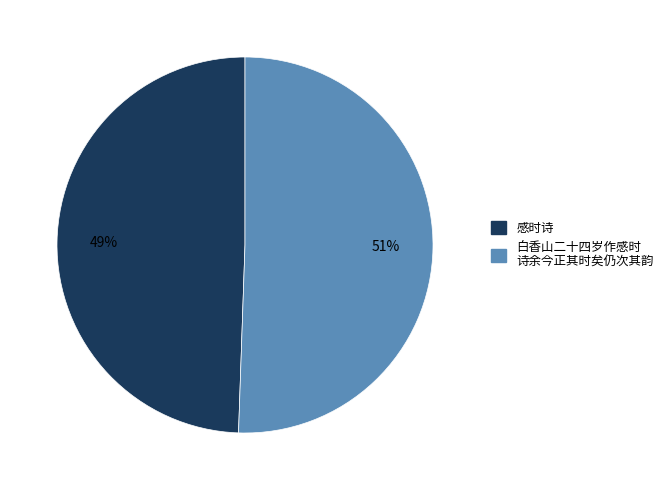

Does any single category account for the majority?

Yes